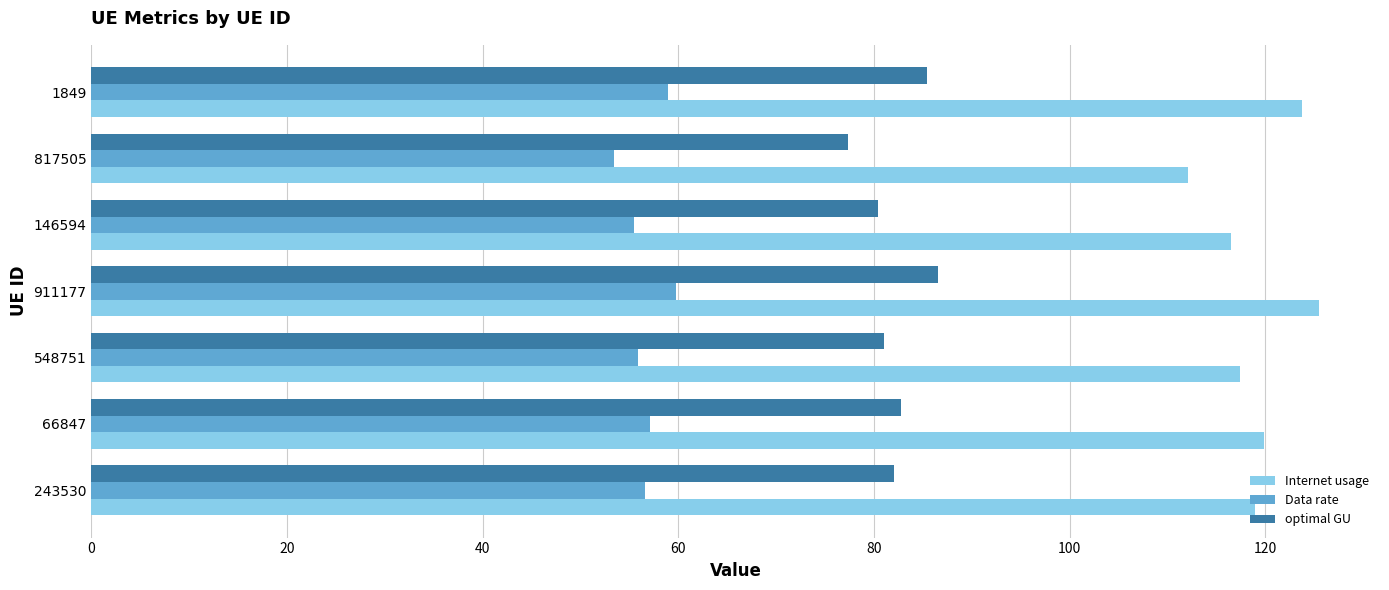

Is the value of Internet usage at 1849 greater than the value of optimal GU at 1849?

Yes